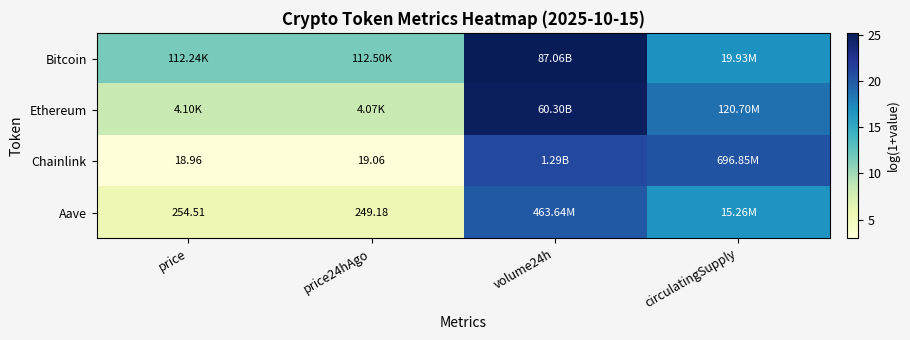

Which has a higher value, circulatingSupply or price24hAgo?

circulatingSupply